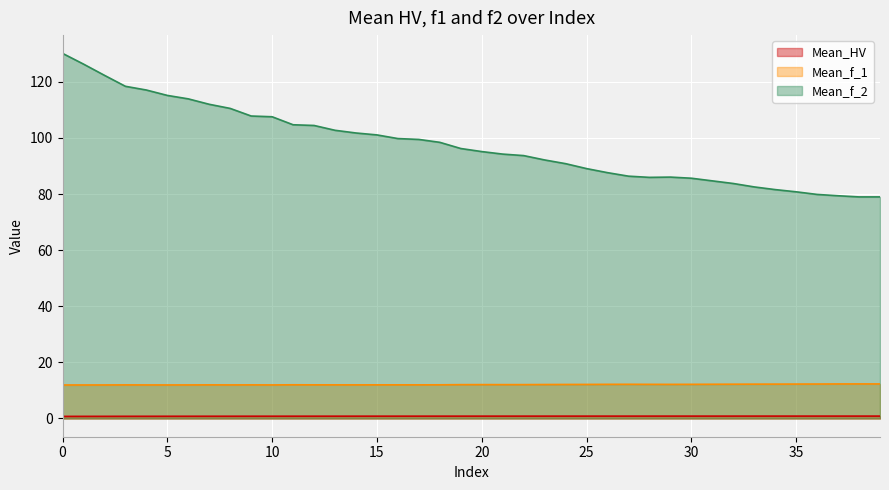

True or false: Mean_f_2 has a value of 158.4 at 21.

False